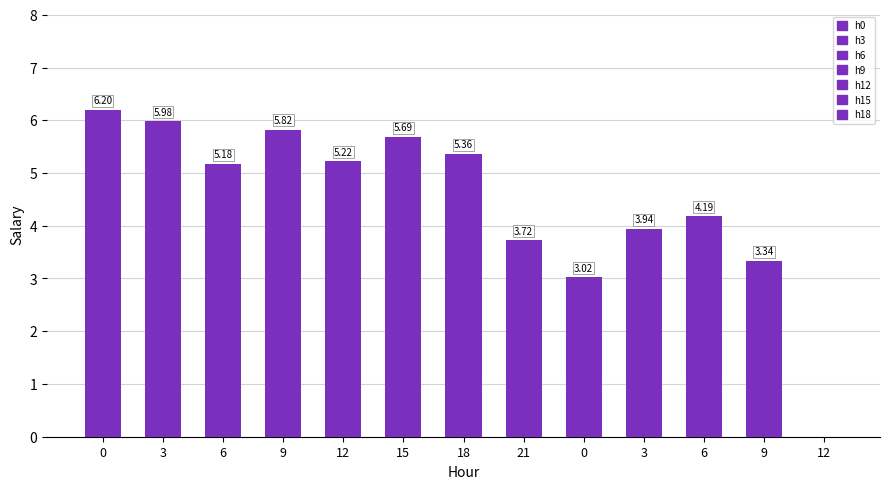

The value at 21 is 1.2. True or false?

False